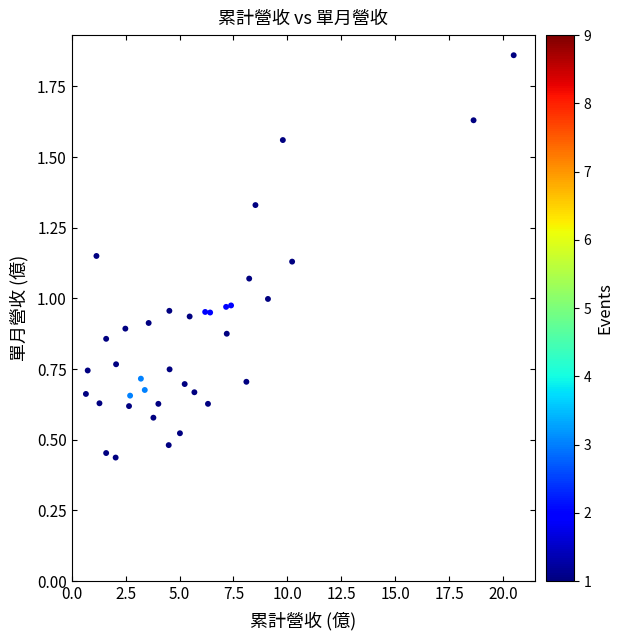

What is the range of Y values (max minus min)?

1.4